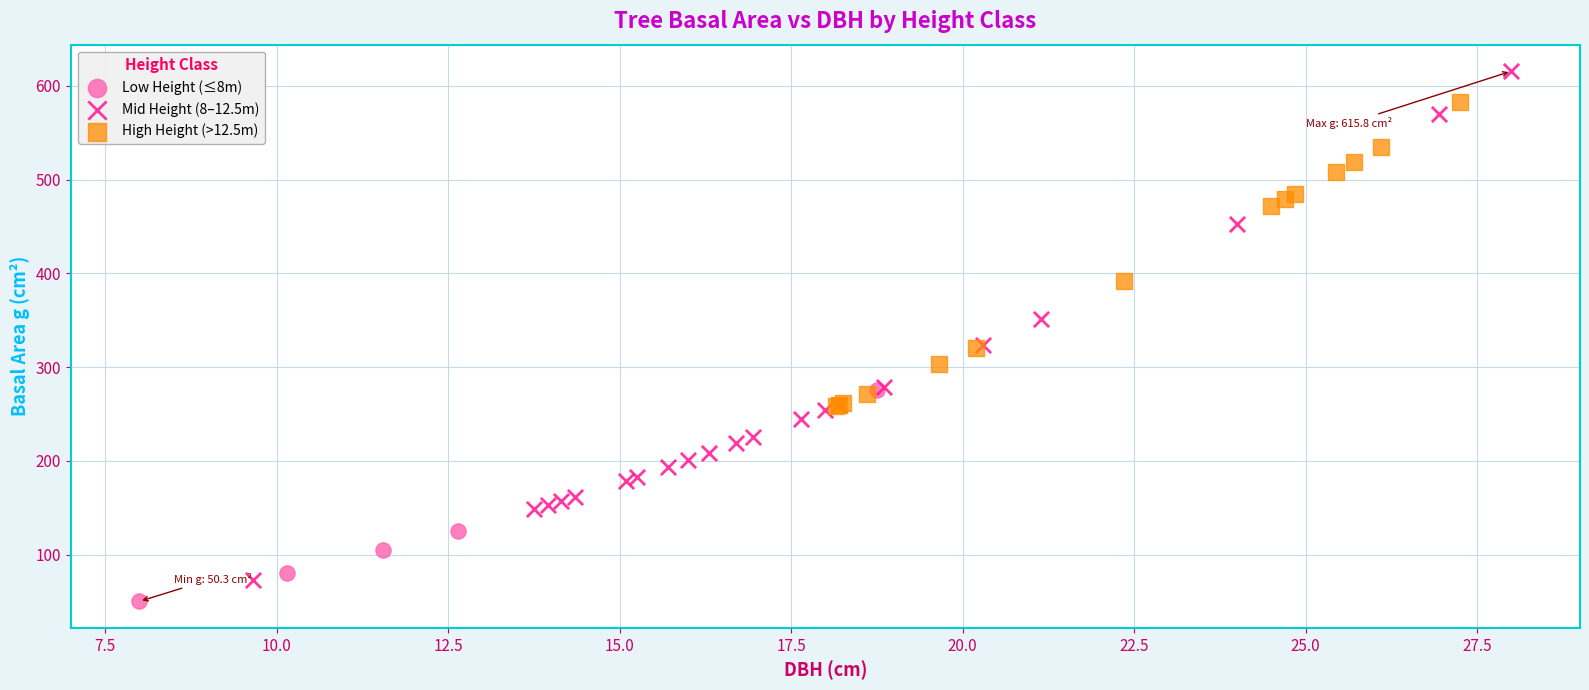

Which series has the widest spread of Y values?

Mid Height (8–12.5m)